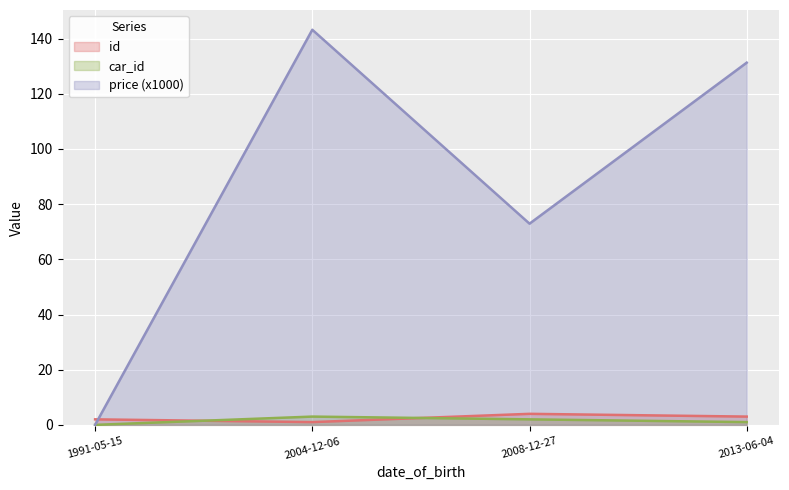

What are all the series names shown in the legend?

id, car_id, price (x1000)